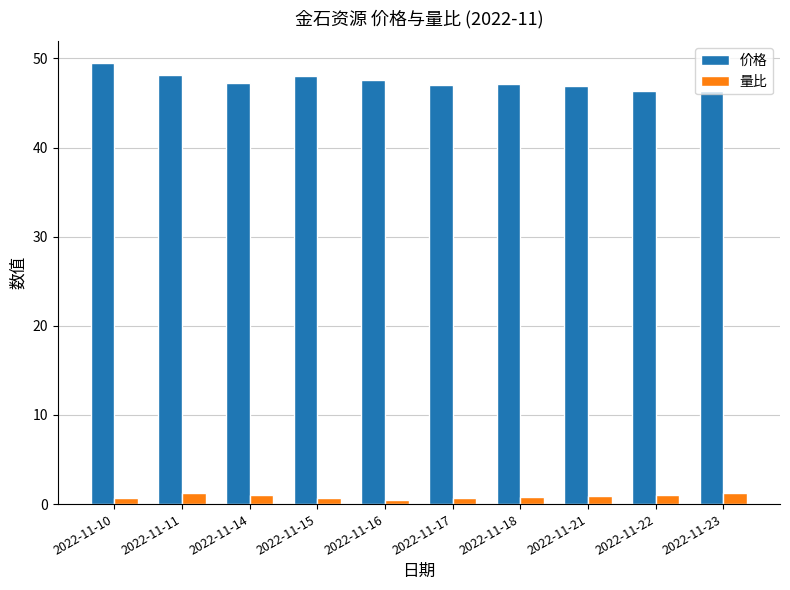

List the series in order of their overall mean, highest first.

价格, 量比